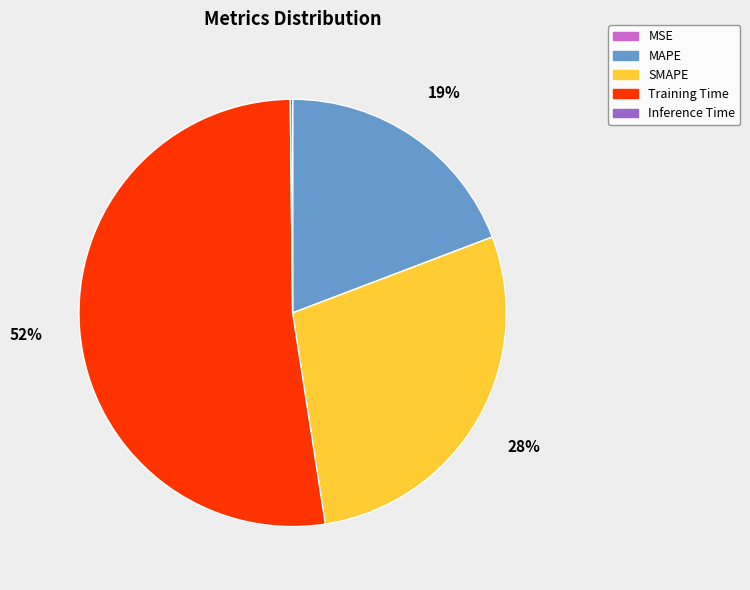

What is the ratio of the value at MAPE to the value at Training Time?

0.4